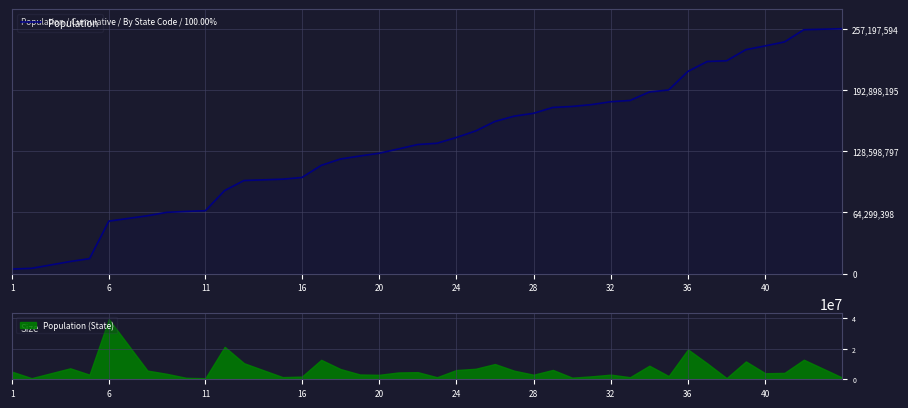

What is the highest value of the Population series?

257197594